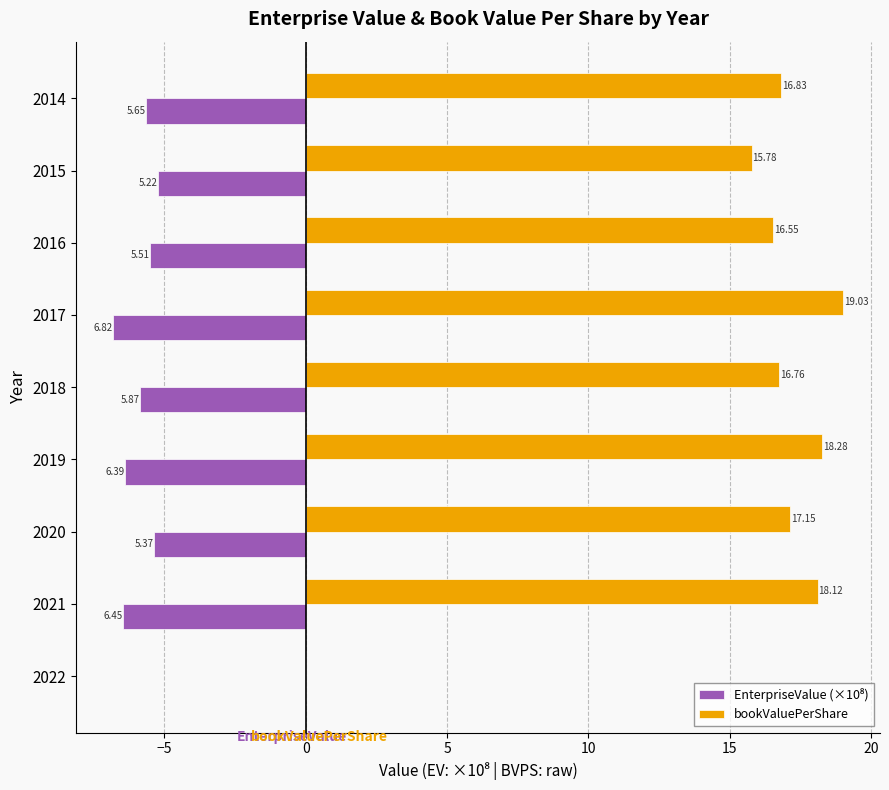

What is the sum of the bookValuePerShare values at 2016 and 2017?

35.6